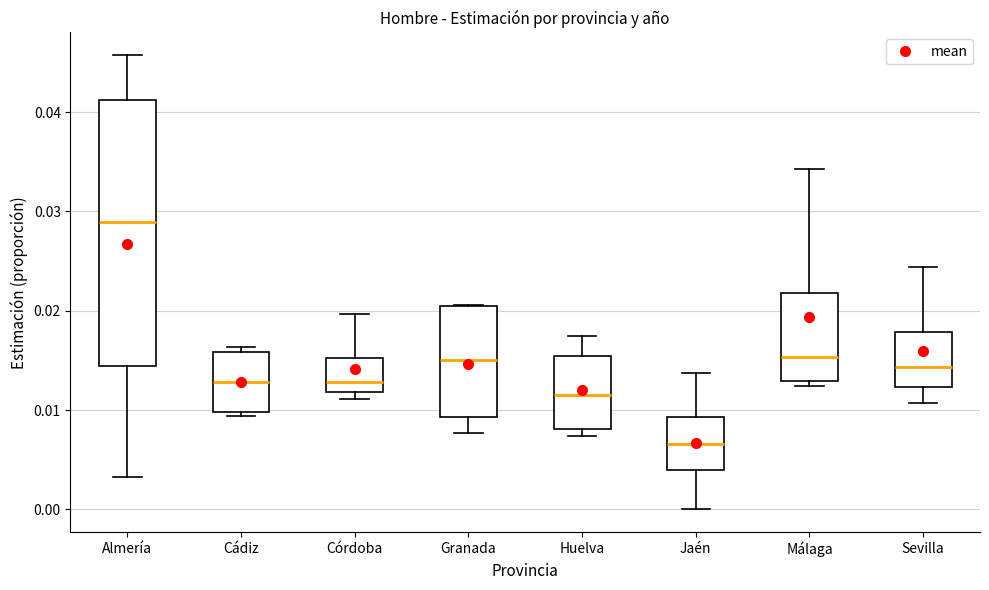

Reading left to right, transcribe this box plot: for each box, give where its median line is, the range the box spans, and where its two whiskers end, as read against the y-axis. The values are not printed on the chart, so give them approximately, as read against the axis.

Almería: median 0.029, box 0.014 to 0.041, whiskers 0.003 to 0.046
Cádiz: median 0.013, box 0.010 to 0.016, whiskers 0.009 to 0.016 (just above the box's upper edge)
Córdoba: median 0.013, box 0.012 to 0.015, whiskers 0.011 to 0.020
Granada: median 0.015, box 0.009 to 0.020, whiskers 0.008 to 0.021
Huelva: median 0.012, box 0.008 to 0.015, whiskers 0.007 to 0.017
Jaén: median 0.007, box 0.004 to 0.009, whiskers 0.000 to 0.014
Málaga: median 0.015, box 0.013 to 0.022, whiskers 0.012 to 0.034
Sevilla: median 0.014, box 0.012 to 0.018, whiskers 0.011 to 0.024